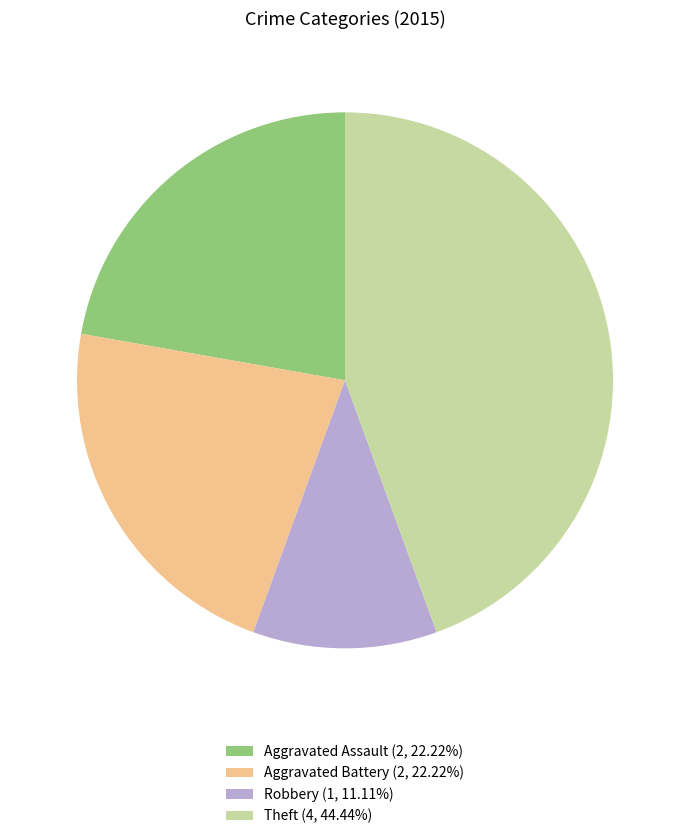

Do Aggravated Battery (2, 22.22%) and Theft (4, 44.44%) together represent more than half of the pie?

Yes